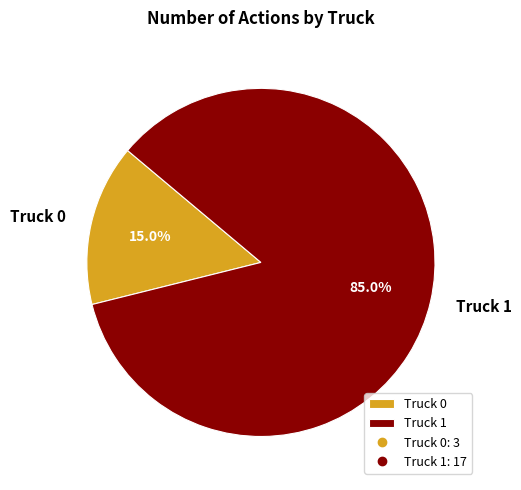

To the nearest percent, what is the difference between the Truck 0 and Truck 1 slice percentages?

70%